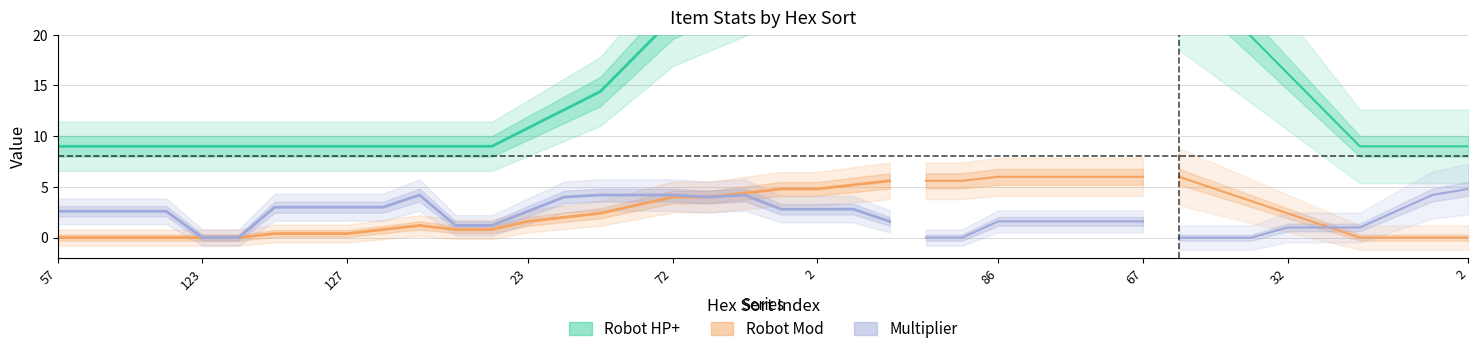

What is the difference between the second highest and minimum values in the Multiplier series?

4.2